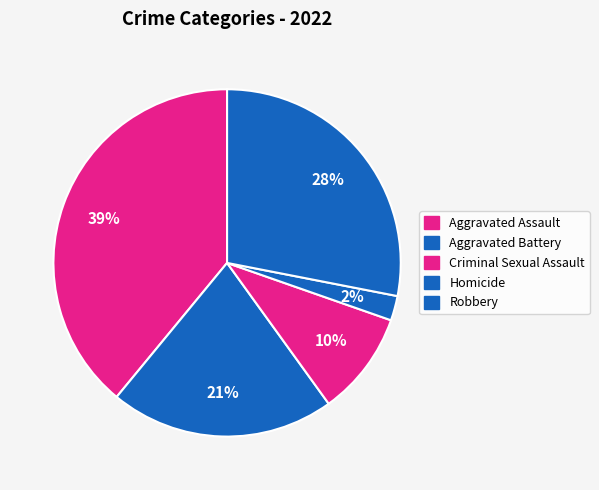

How many slices are in this pie chart?

5